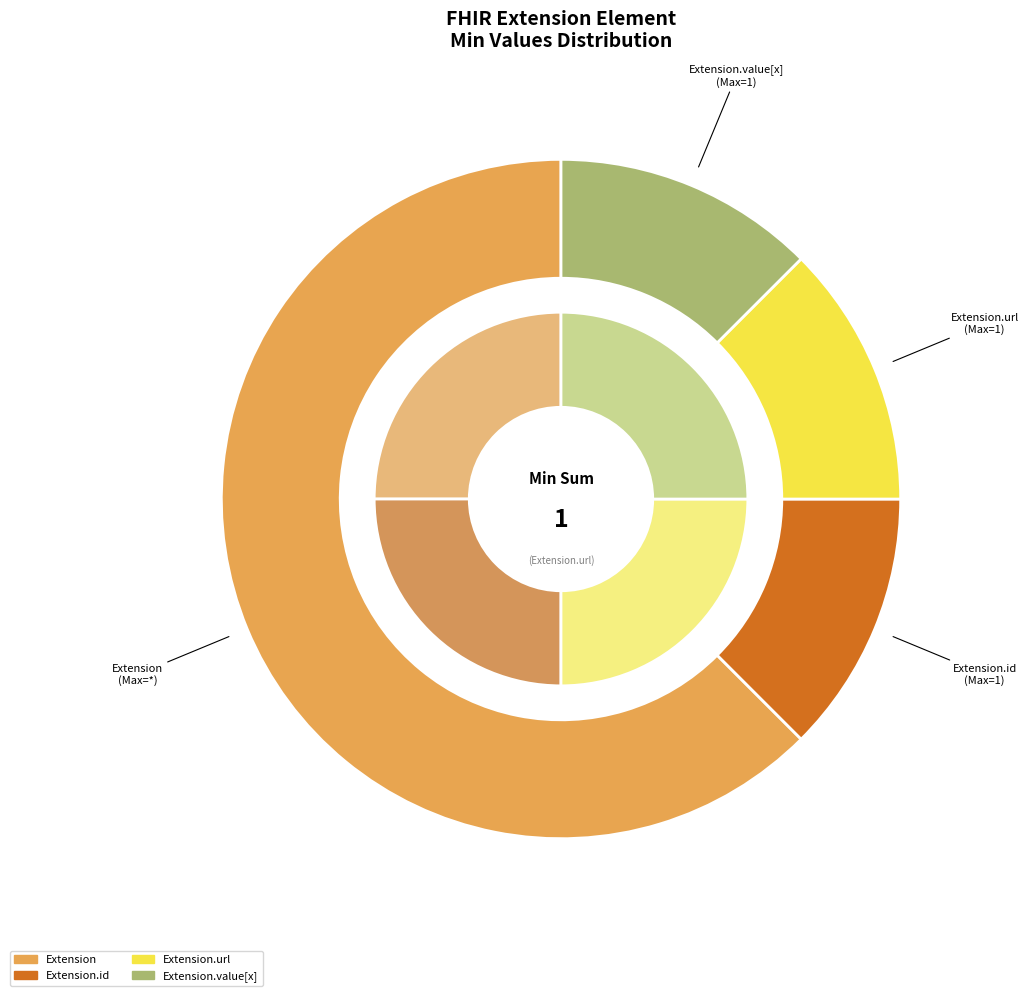

Do Extension.value[x] and Extension.extension together represent more than half of the pie?

No